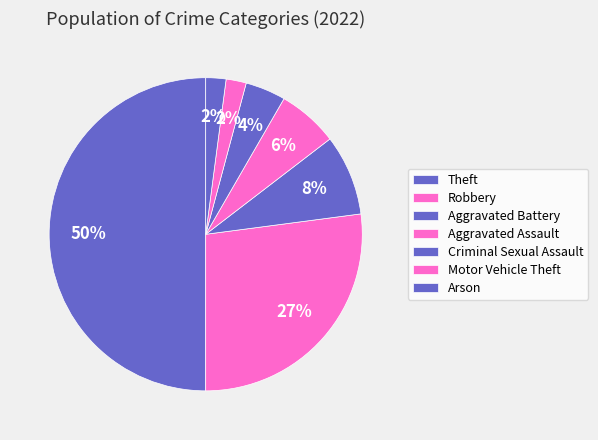

How many segments does this pie chart have?

7